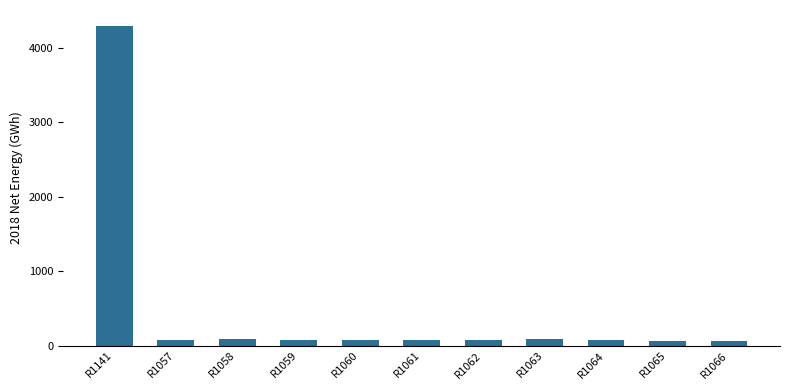

What is the greatest value displayed?

4289.8